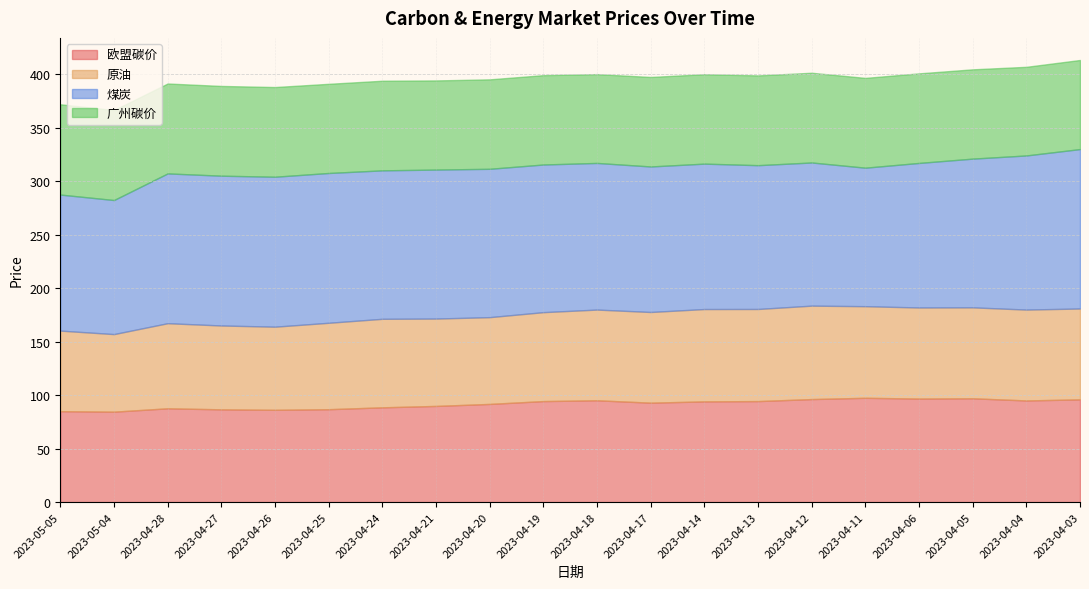

What is the difference between the second highest and minimum values in the 欧盟碳价 series?

12.5